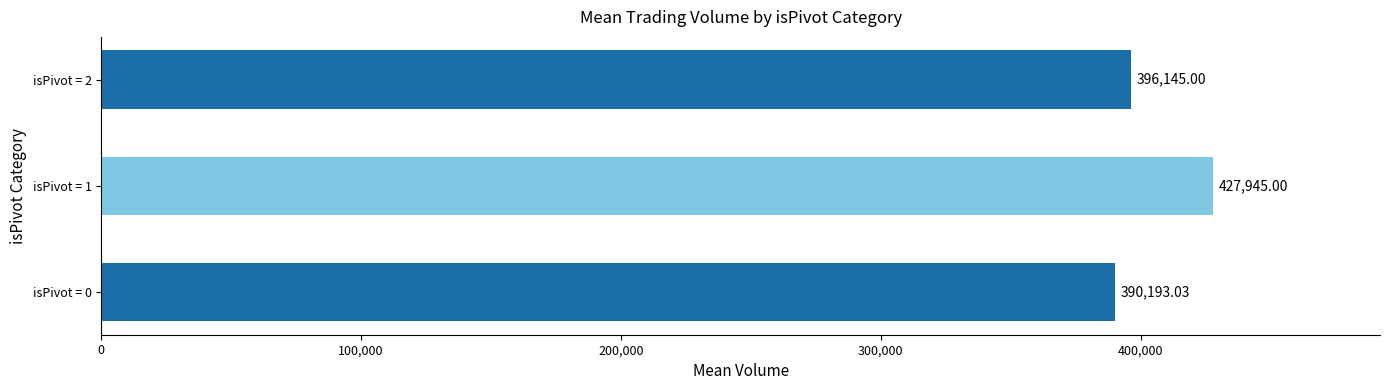

Approximately how many times larger is the value at isPivot = 2 compared to isPivot = 0?

1.0